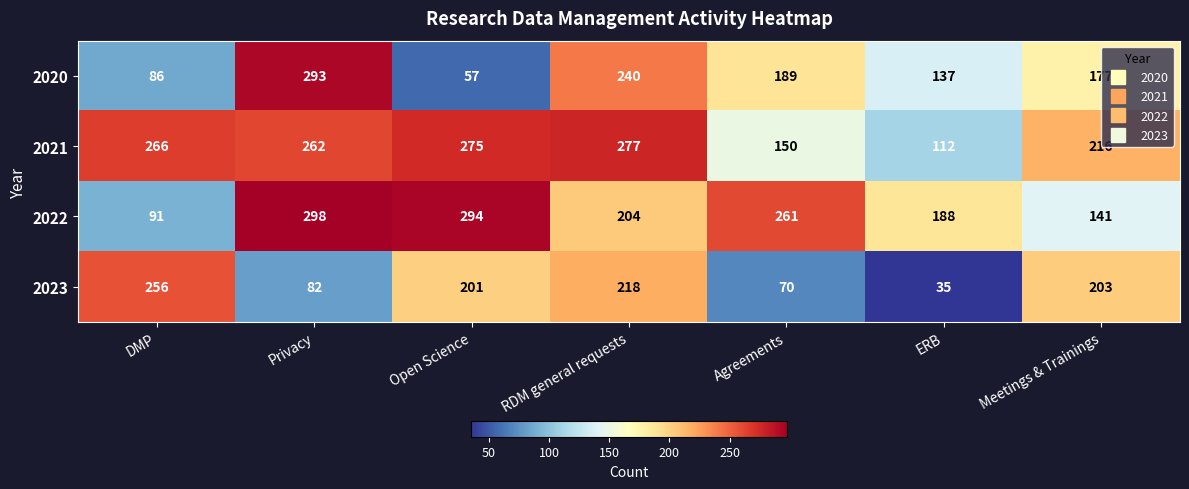

Read the 2021 value at RDM general requests.

277